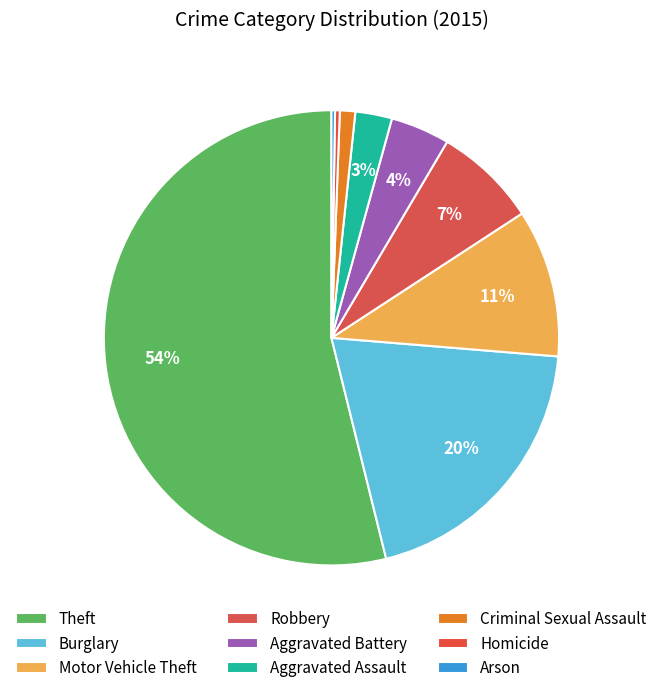

Is there a majority slice in this chart?

Yes